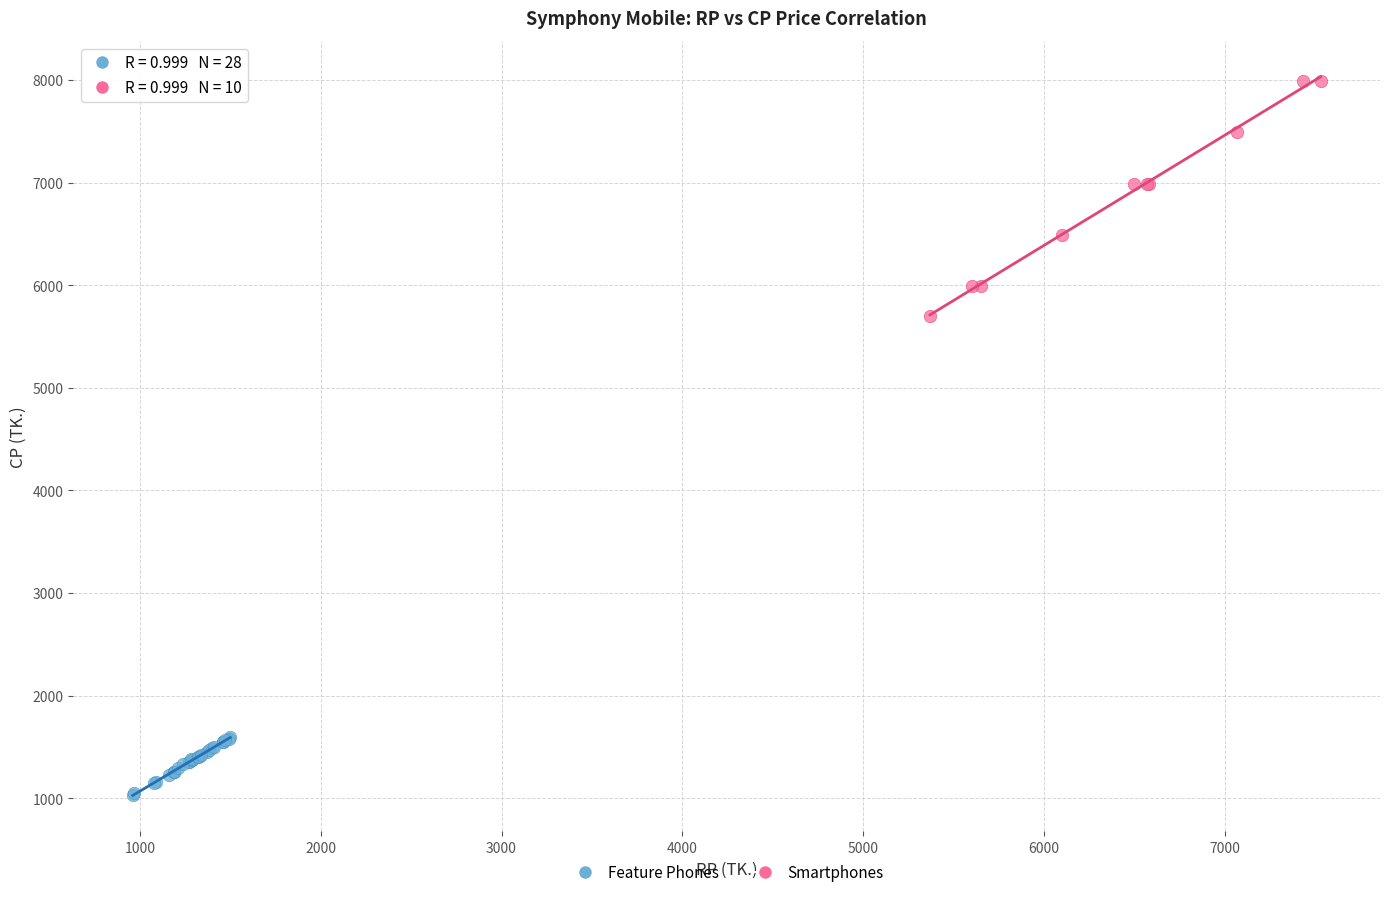

Which series contains the lowest Y value?

Feature Phones